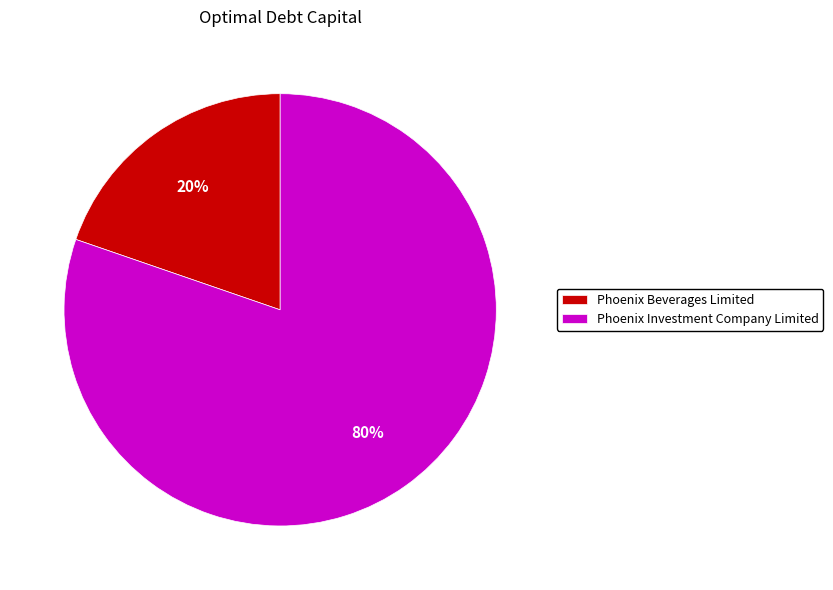

Rank the categories by value from lowest to highest.

Phoenix Beverages Limited, Phoenix Investment Company Limited